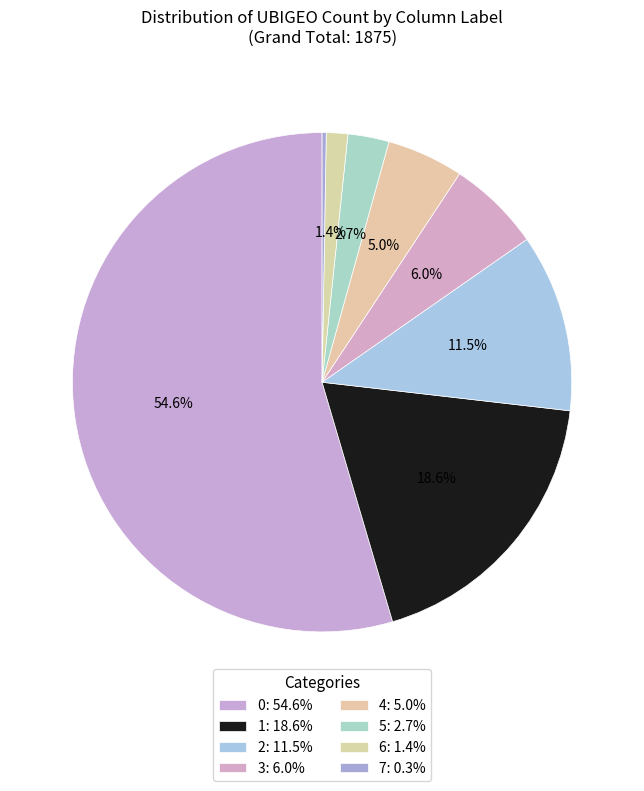

Is there any slice that represents more than half of the pie?

Yes